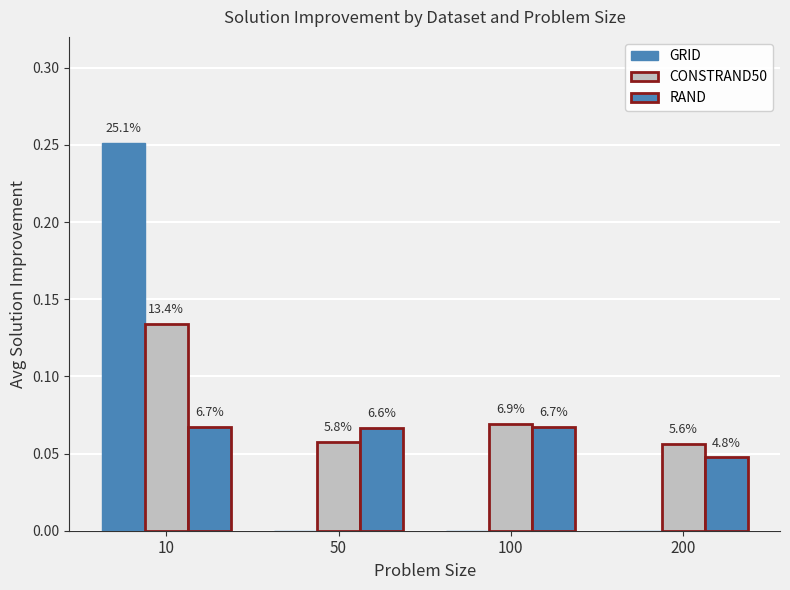

Reading left to right, what are all the values shown in this chart?

GRID: 10=0.3	50=0.0	100=0.0	200=0.0
CONSTRAND50: 10=0.1	50=0.1	100=0.1	200=0.1
RAND: 10=0.1	50=0.1	100=0.1	200=0.0